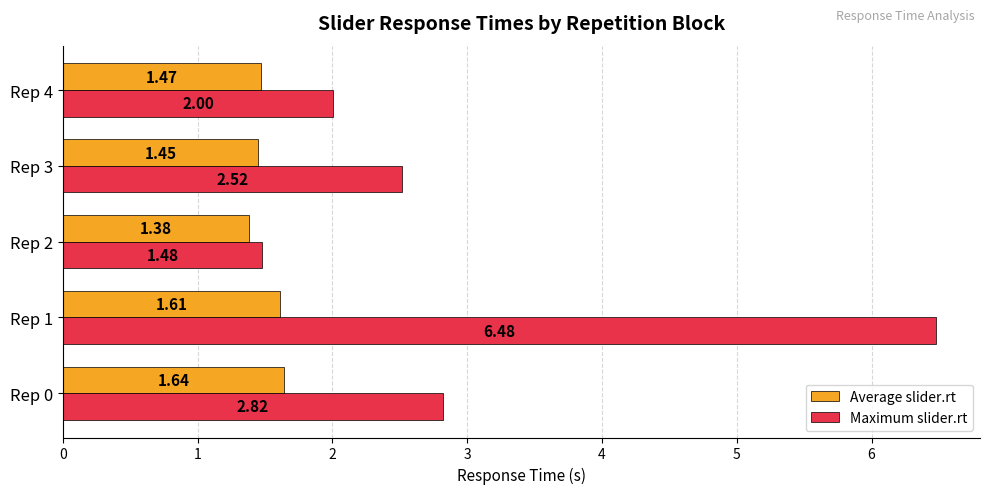

What is the difference between the highest and lowest values at Rep 0?

1.2